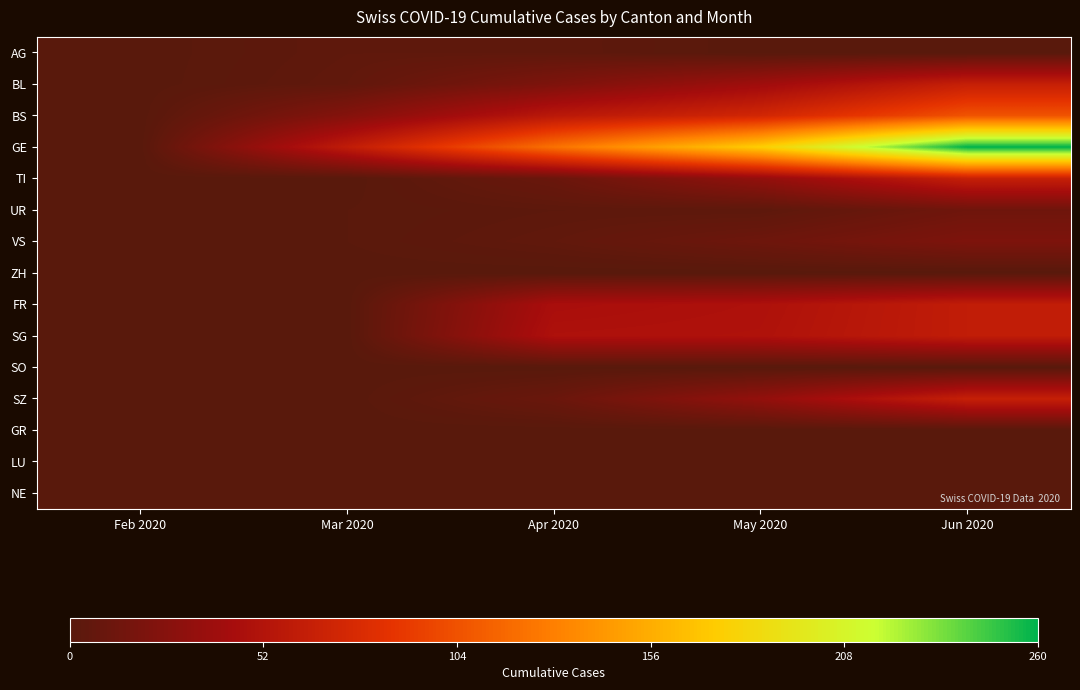

Reading left to right, transcribe all the data shown in this chart.

AG: Feb 2020=0	Mar 2020=4	Apr 2020=4	May 2020=0	Jun 2020=0
BL: Feb 2020=0	Mar 2020=5	Apr 2020=21	May 2020=40	Jun 2020=65
BS: Feb 2020=0	Mar 2020=25	Apr 2020=57	May 2020=73	Jun 2020=105
GE: Feb 2020=0	Mar 2020=61	Apr 2020=122	May 2020=175	Jun 2020=260
TI: Feb 2020=0	Mar 2020=0	Apr 2020=10	May 2020=33	Jun 2020=65
UR: Feb 2020=0	Mar 2020=1	Apr 2020=3	May 2020=3	Jun 2020=13
VS: Feb 2020=0	Mar 2020=1	Apr 2020=5	May 2020=12	Jun 2020=21
ZH: Feb 2020=0	Mar 2020=0	Apr 2020=0	May 2020=0	Jun 2020=0
FR: Feb 2020=0	Mar 2020=0	Apr 2020=46	May 2020=49	Jun 2020=62
SG: Feb 2020=0	Mar 2020=0	Apr 2020=49	May 2020=50	Jun 2020=62
SO: Feb 2020=0	Mar 2020=0	Apr 2020=0	May 2020=0	Jun 2020=0
SZ: Feb 2020=0	Mar 2020=0	Apr 2020=10	May 2020=33	Jun 2020=65
GR: Feb 2020=0	Mar 2020=0	Apr 2020=0	May 2020=0	Jun 2020=0
LU: Feb 2020=0	Mar 2020=0	Apr 2020=0	May 2020=0	Jun 2020=0
NE: Feb 2020=0	Mar 2020=0	Apr 2020=0	May 2020=0	Jun 2020=0